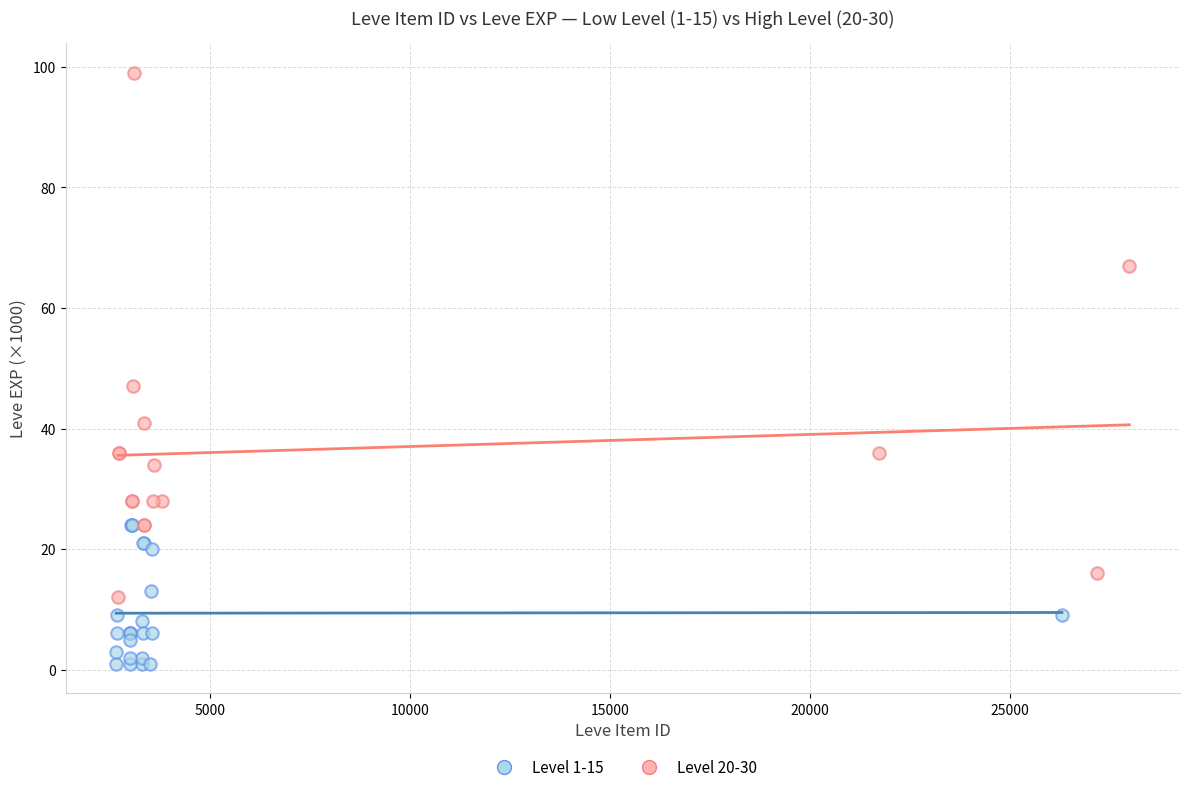

Which series has the widest spread of Y values?

Level 20-30